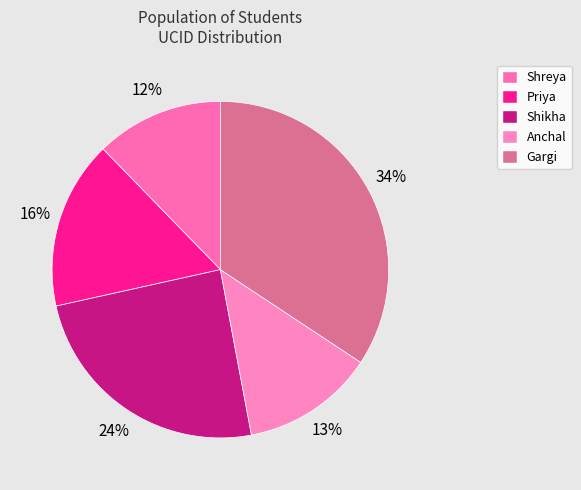

To the nearest percent, what percentage of the pie is Gargi?

34%